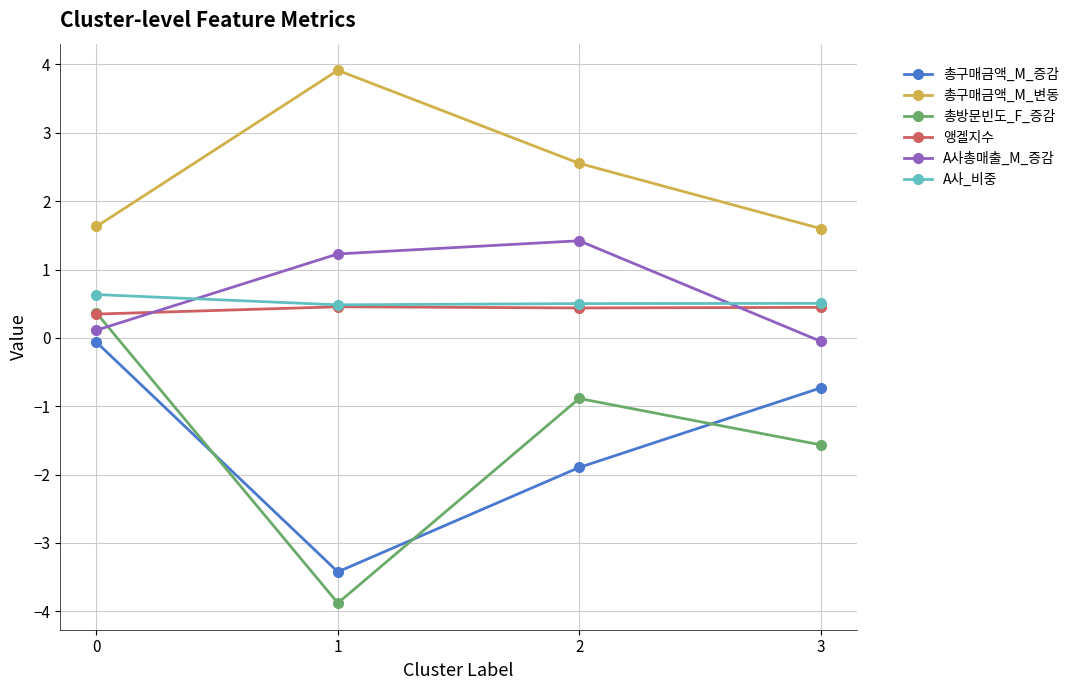

True or false: 총구매금액_M_변동 and 총구매금액_M_증감 cross at least once.

False